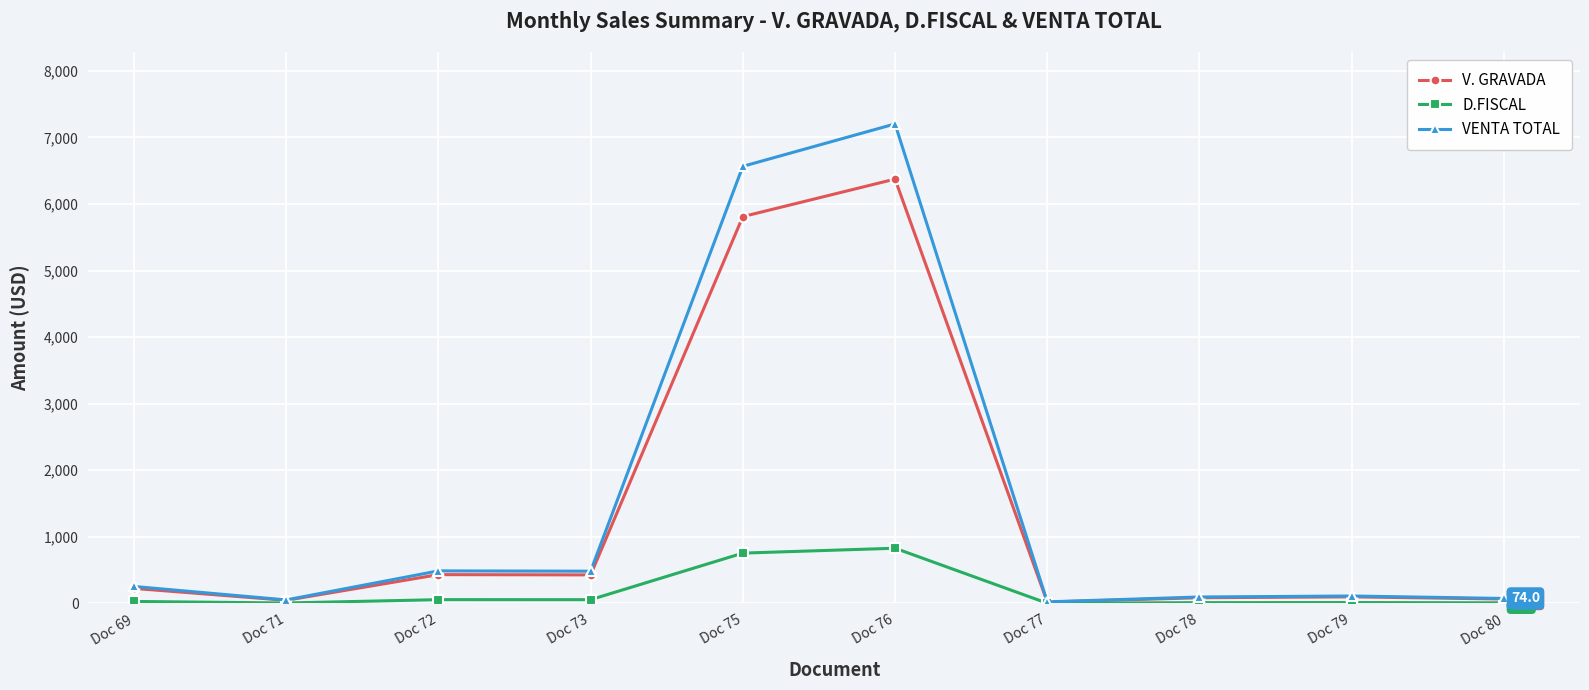

What is the total value across all series at Doc 77?

46.0